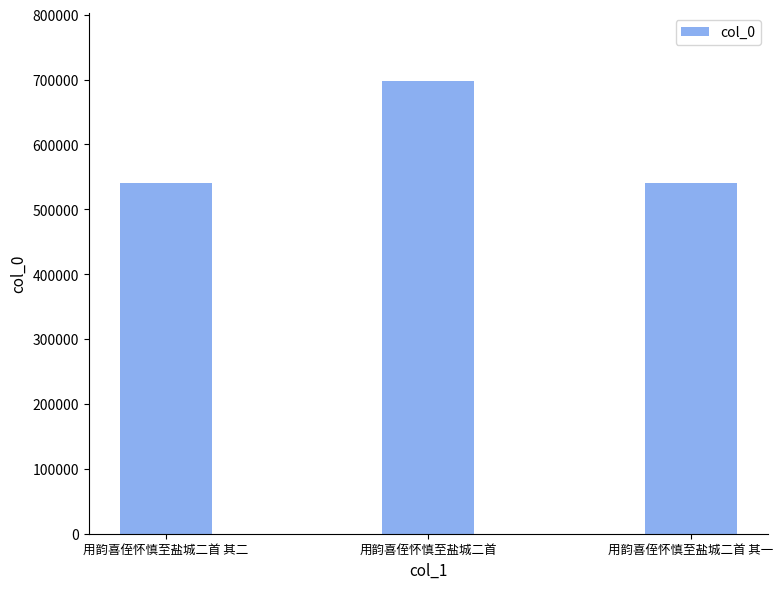

Are the bars horizontal?

No